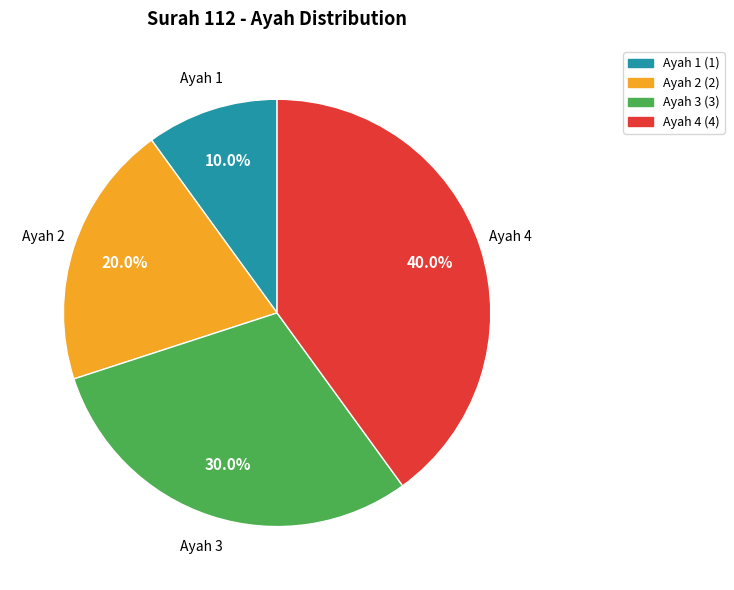

To the nearest percent, what portion does Ayah 4 represent?

40%